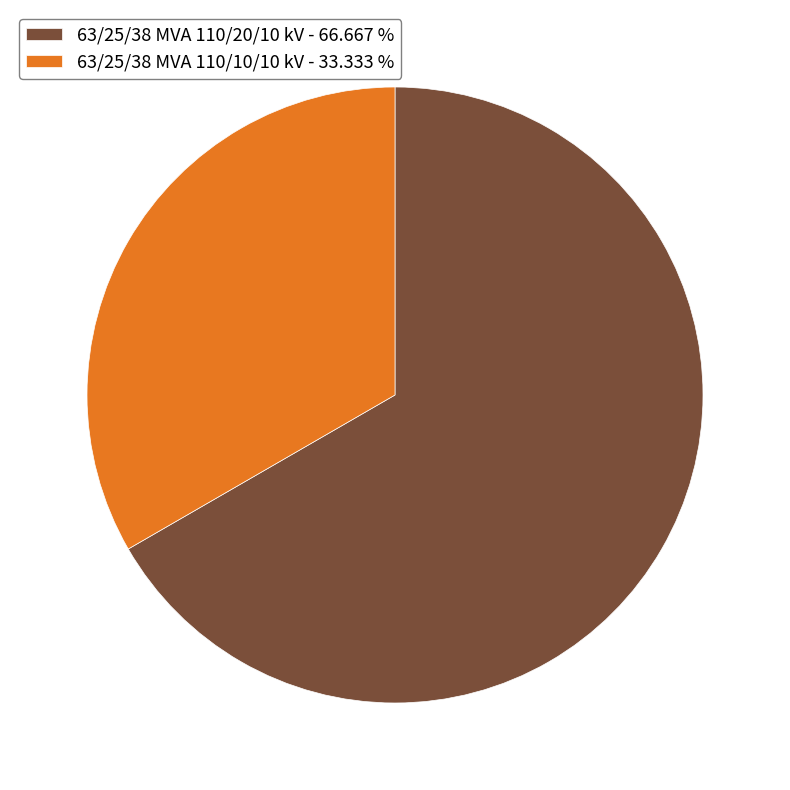

Which slice is the smallest?

63/25/38 MVA 110/10/10 kV